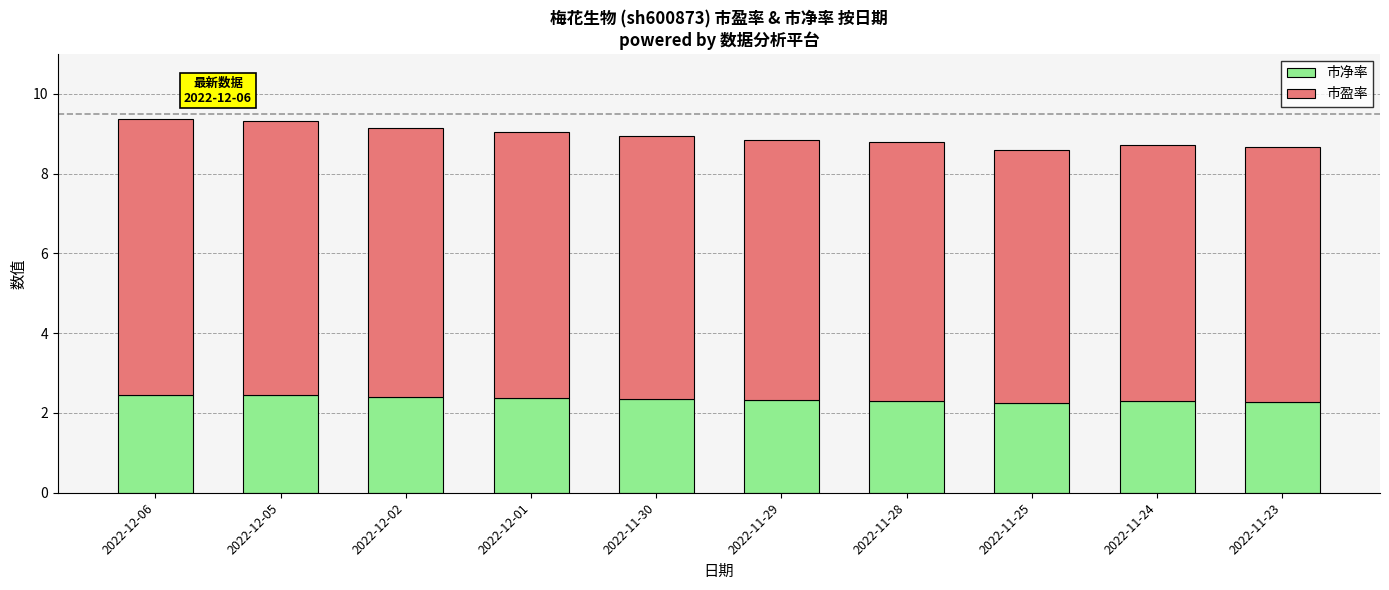

What is the maximum value for 市净率?

2.5